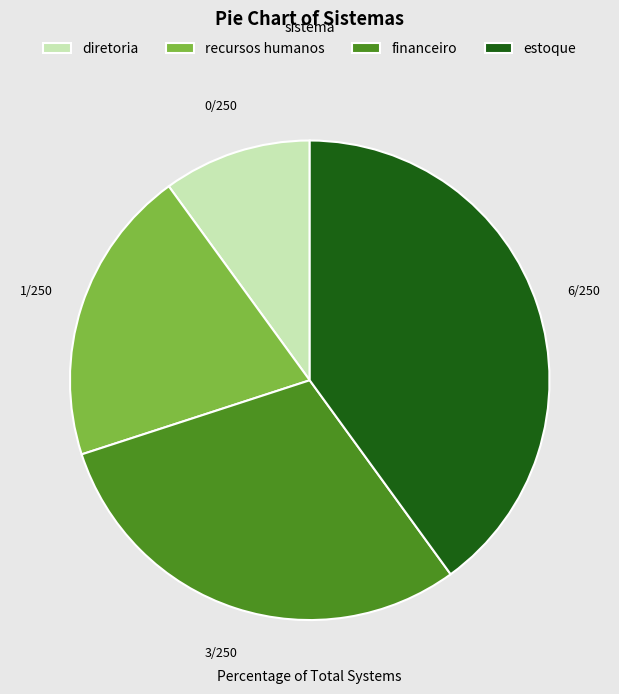

What is the largest slice in the pie chart?

estoque